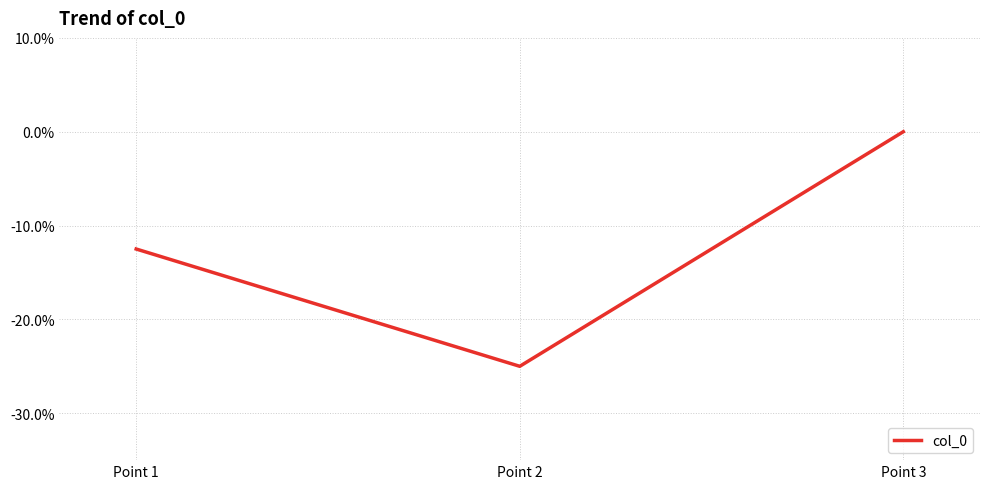

Reading left to right, transcribe all the data shown in this chart.

-0.1	-0.2	0.0